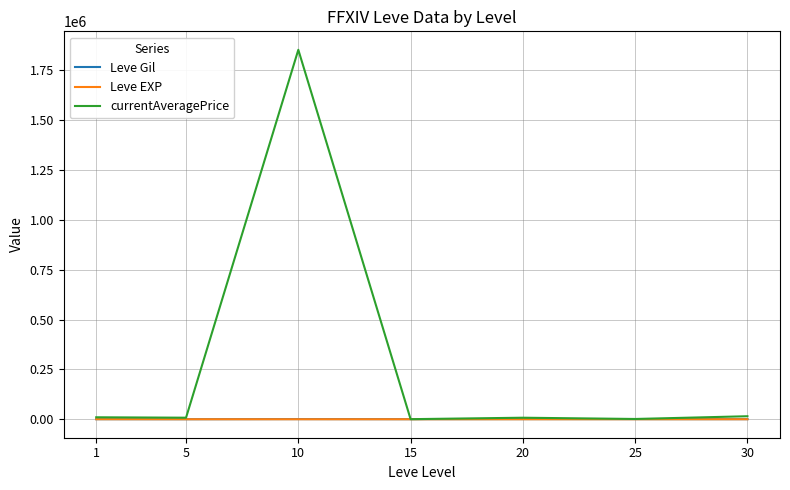

What is the sum of the currentAveragePrice values at 20 and 5?

15489.3